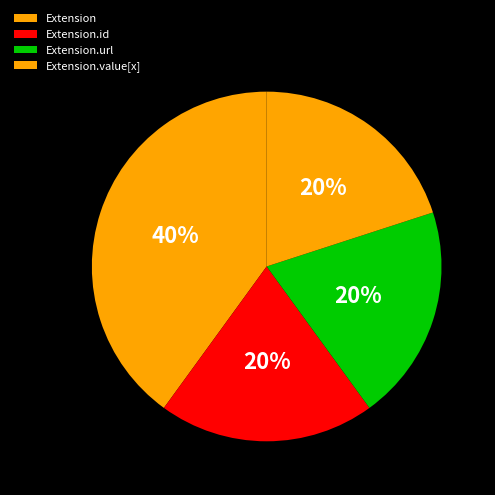

How many slices are in this pie chart?

4